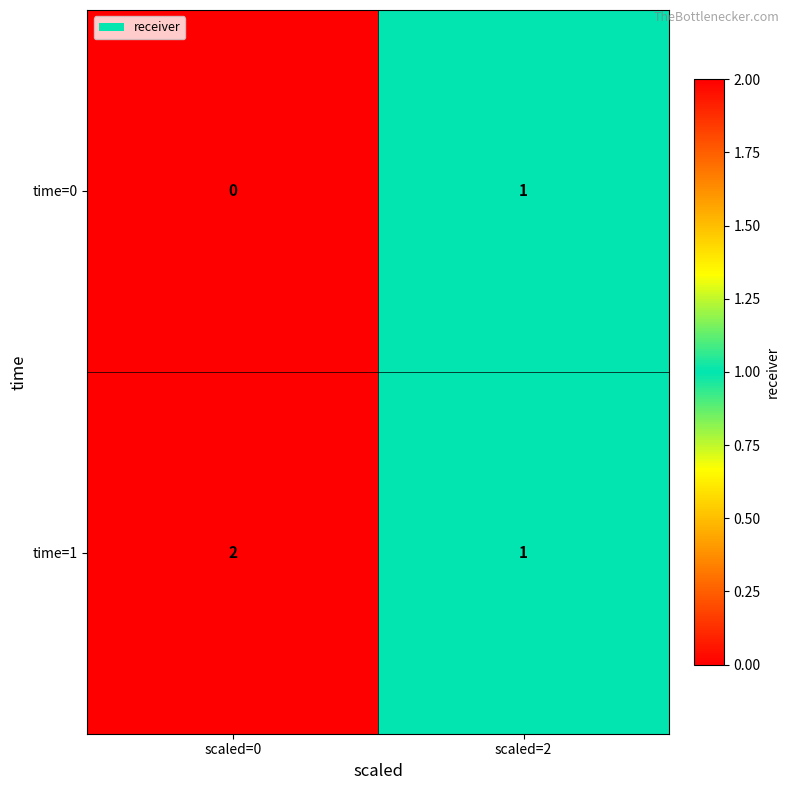

What is the total value across all series at scaled=0?

2